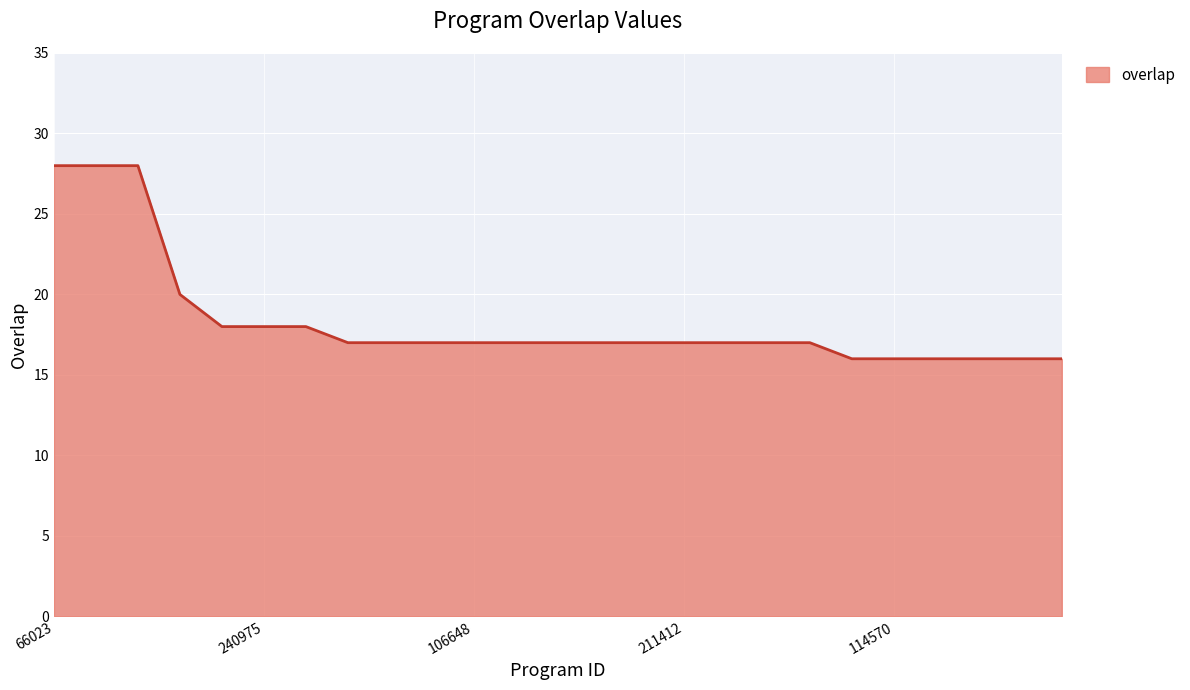

What is the minimum value shown in the chart?

16